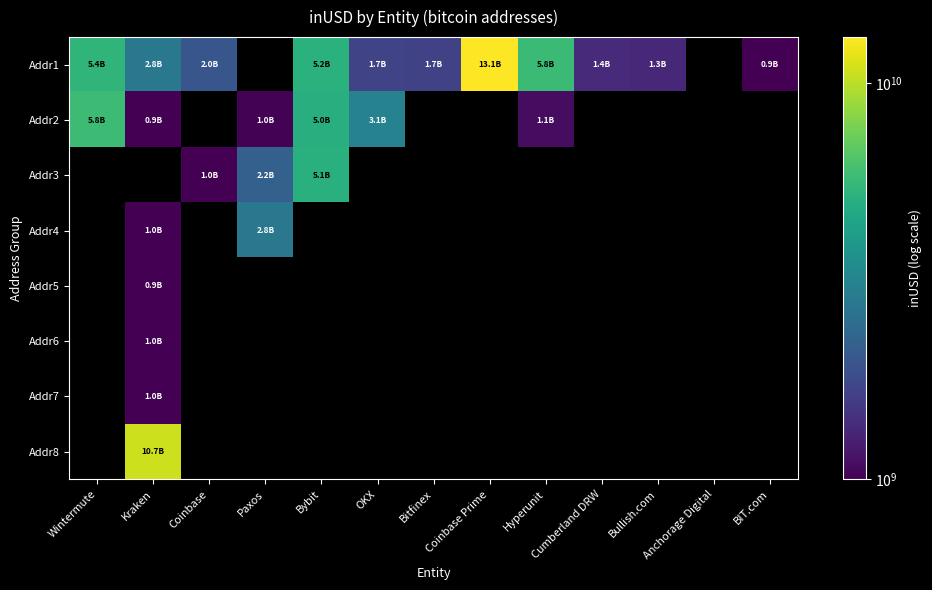

Which series has the largest range (max minus min)?

Addr1